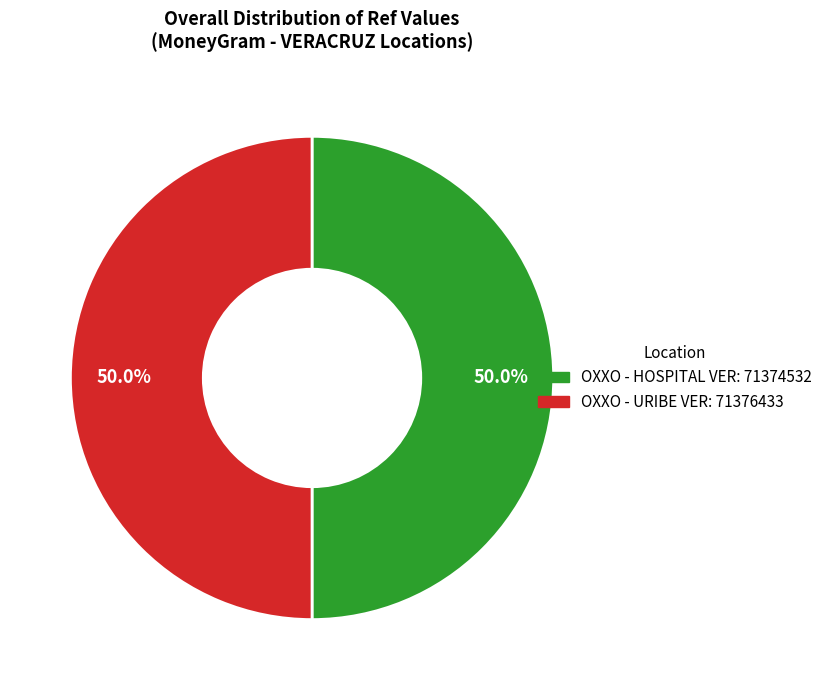

What percentage is the OXXO - URIBE VER slice, to the nearest percent?

50%